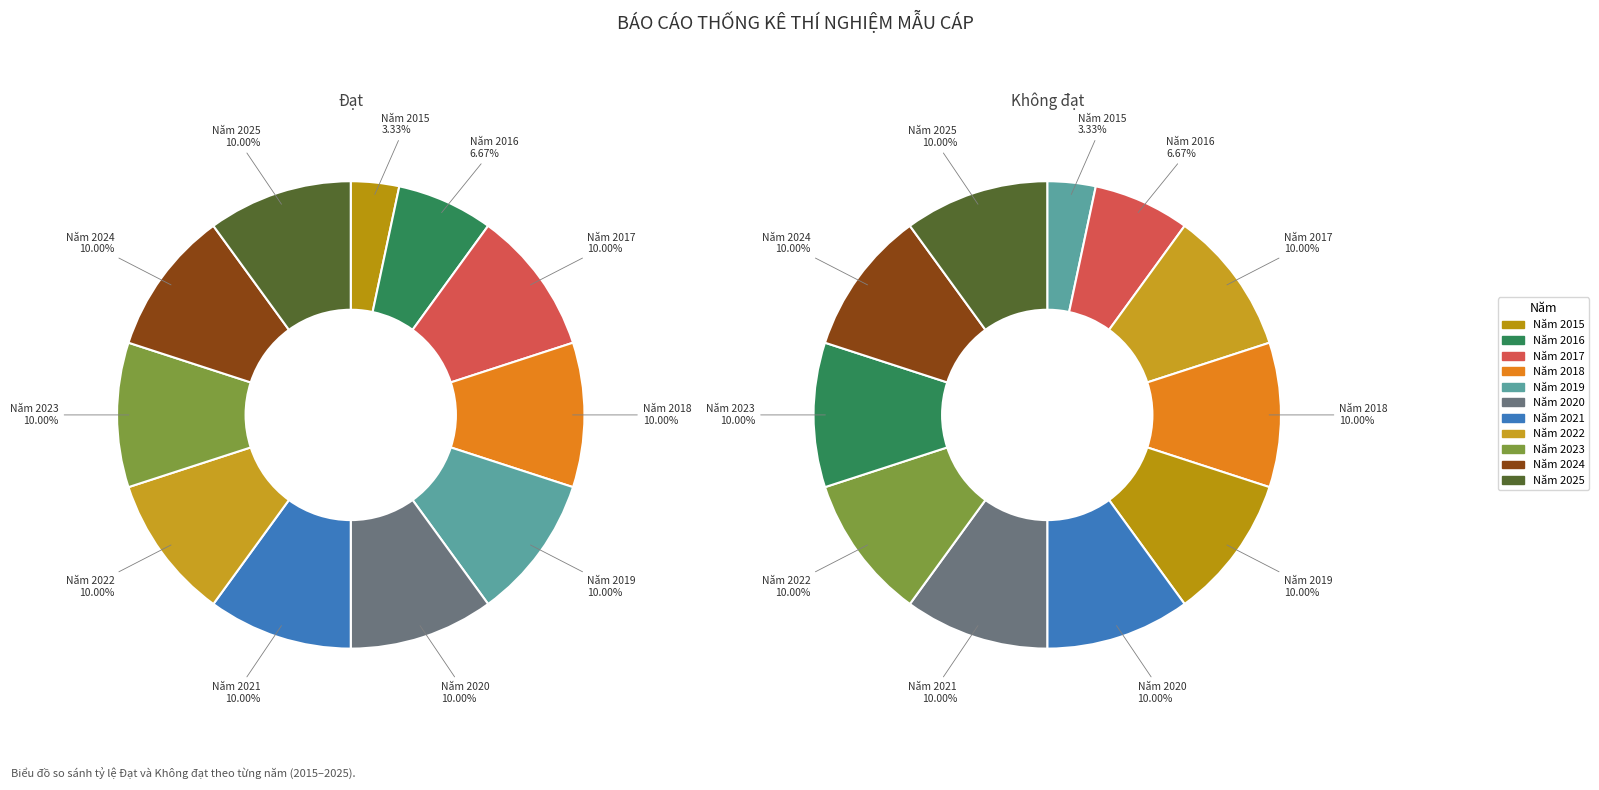

Rank the series by their average value, from lowest to highest.

Không đạt, Đạt